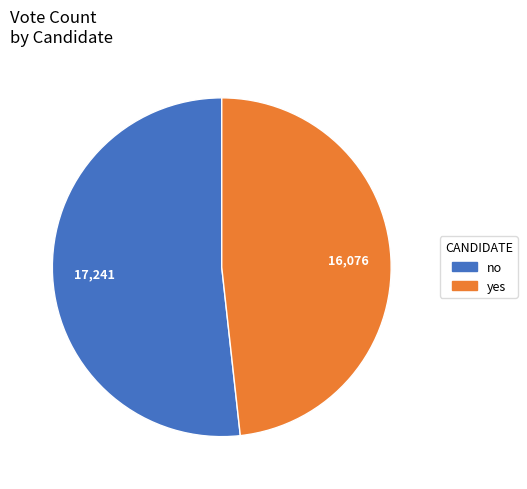

Combined, do no and yes account for over 50%?

Yes